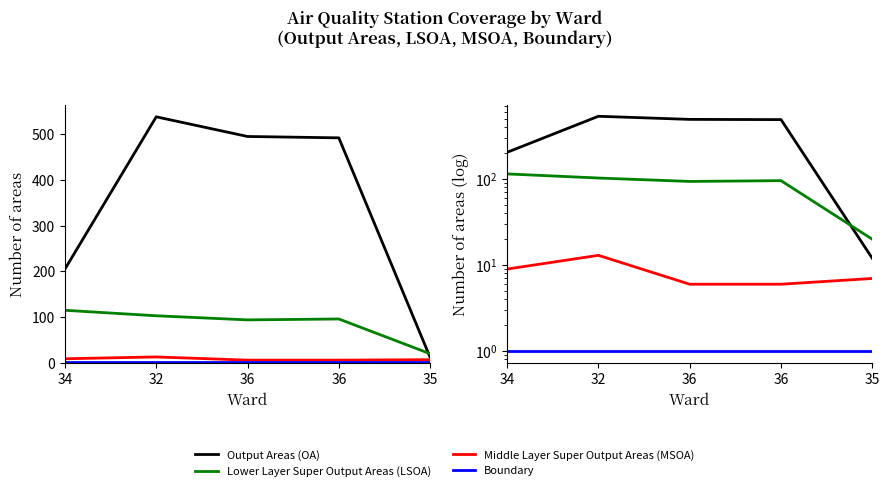

What is the sum of all Boundary values?

5